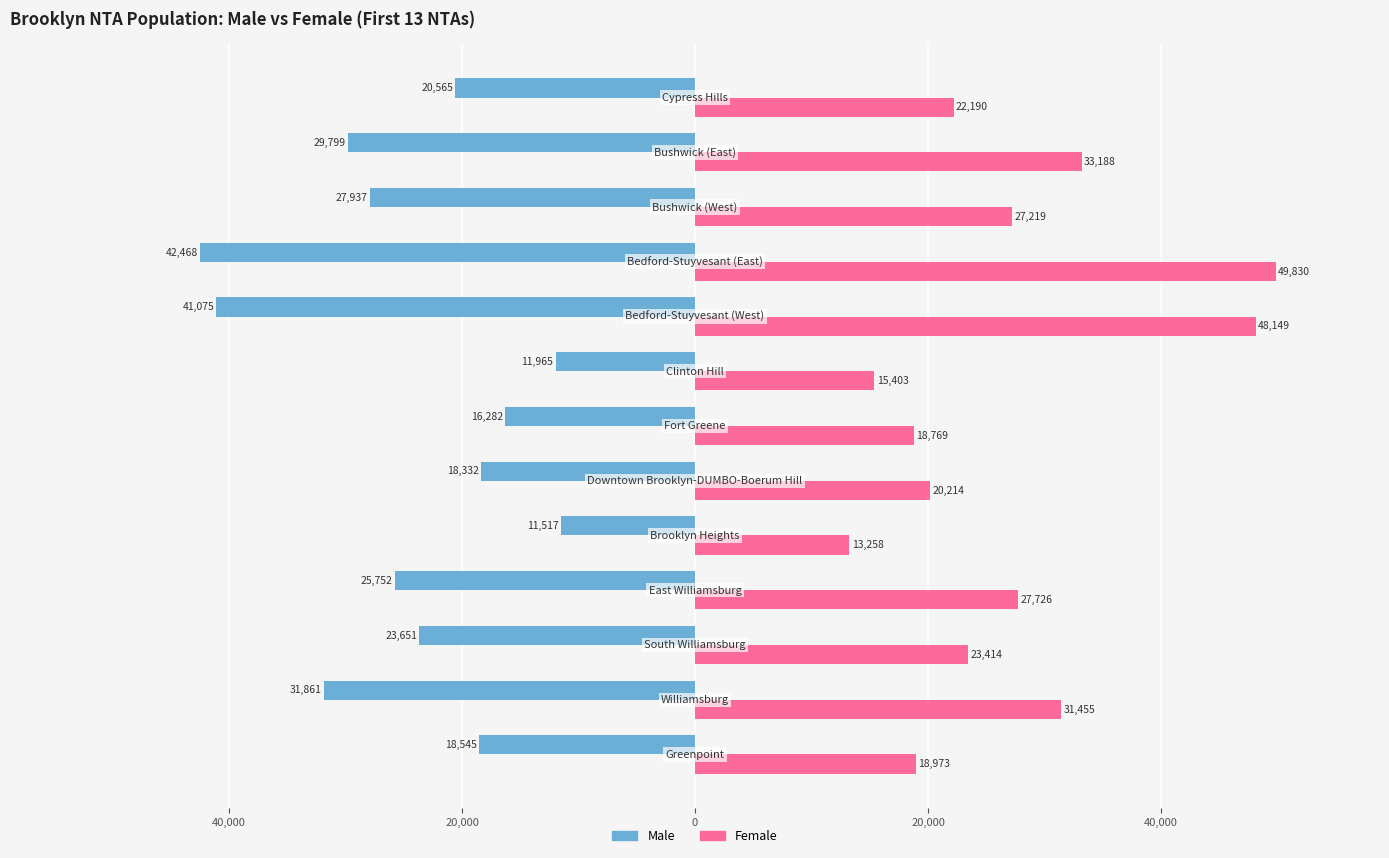

What is the difference between the maximum and minimum values in the Male series?

30951